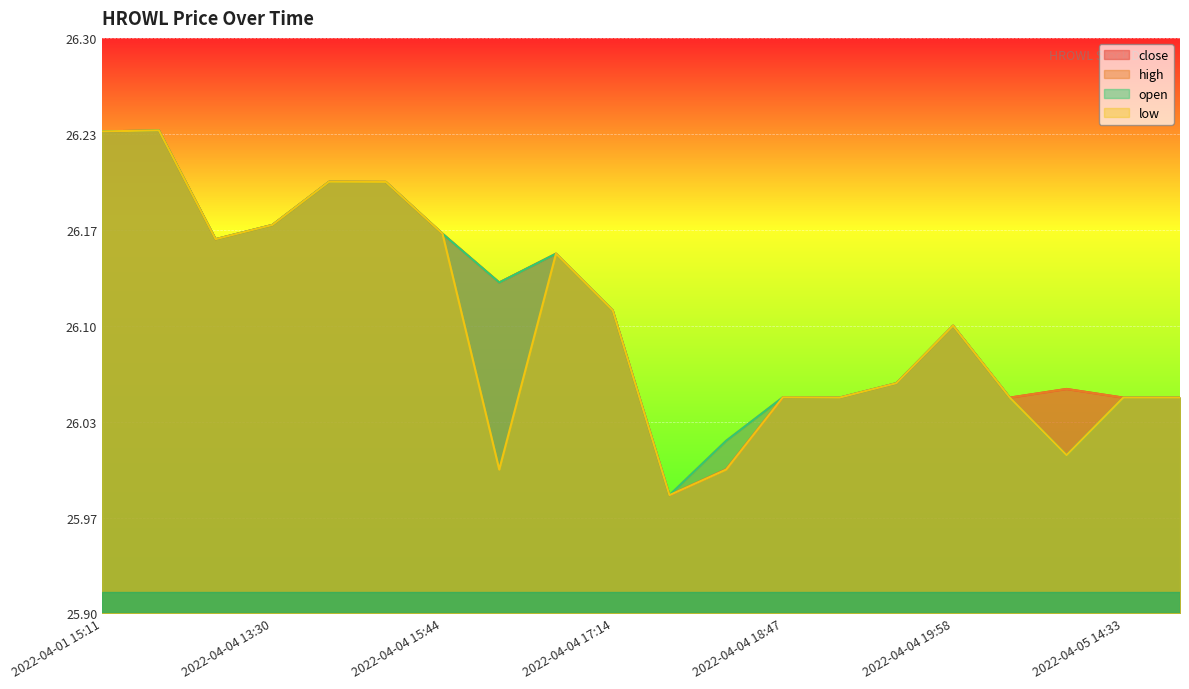

What is the greatest value displayed?

26.2